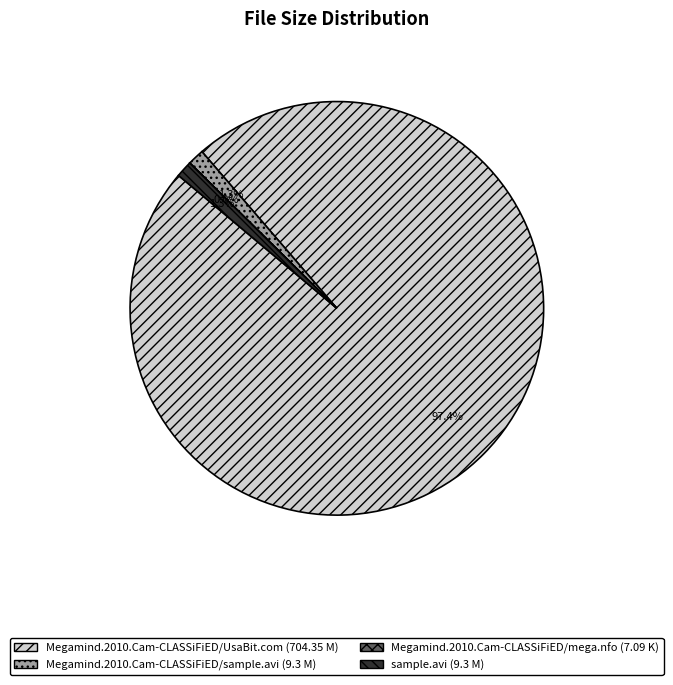

What percentage is NOT represented by Megamind.2010.Cam-CLASSiFiED/sample.avi (9.3 M)?

98.7%